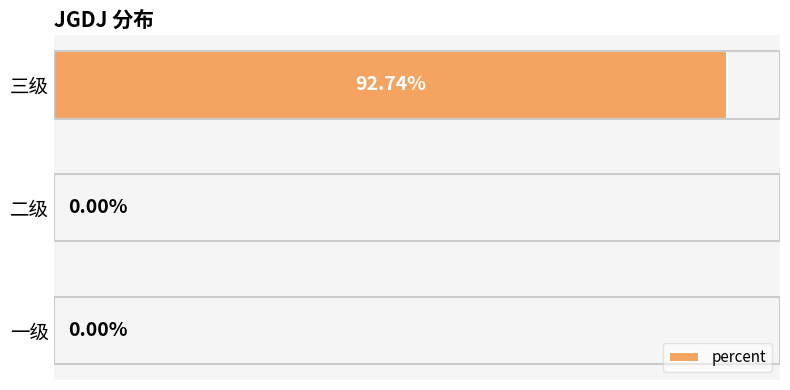

Which label corresponds to the largest value in the chart?

三级